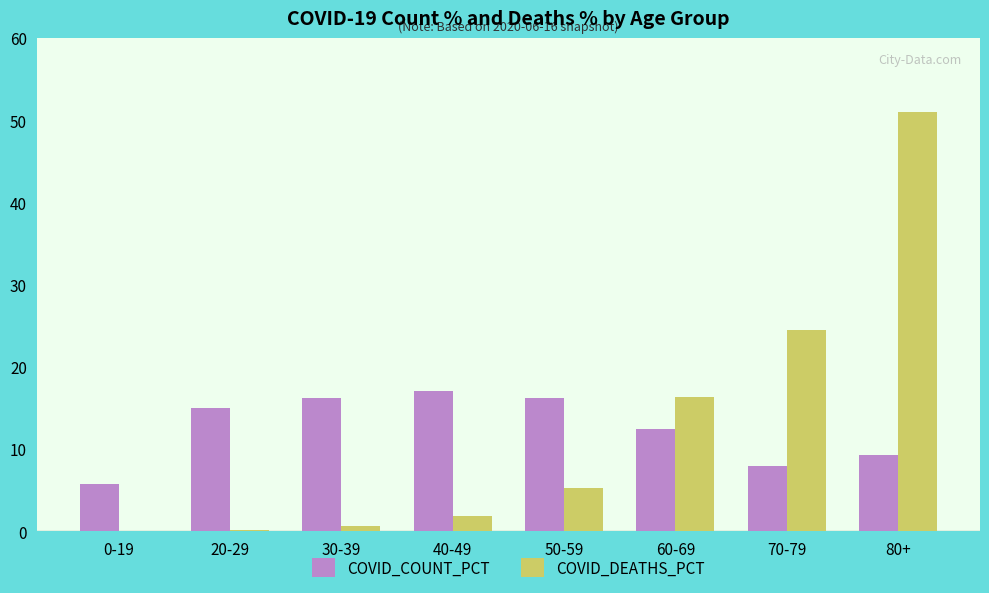

What is the maximum value for COVID_COUNT_PCT?

17.1